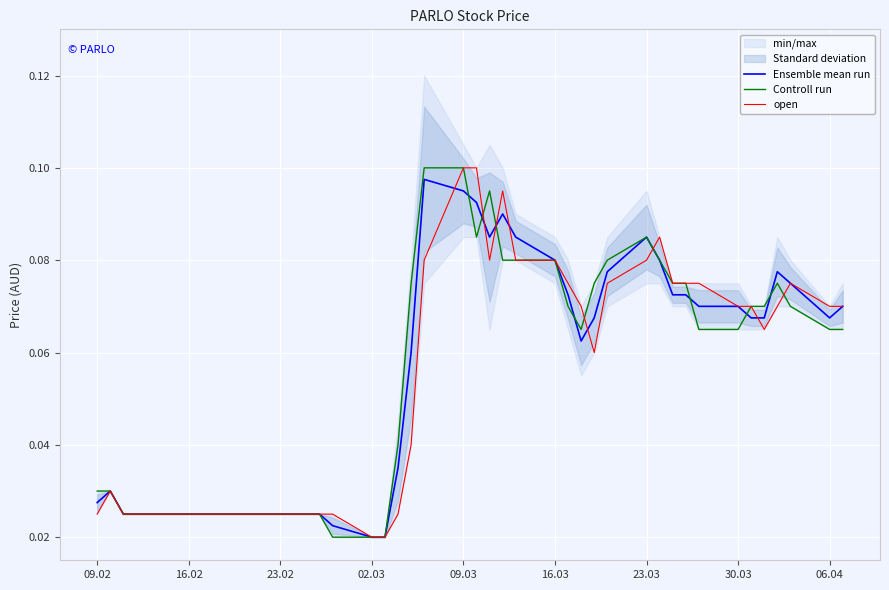

Count the Ensemble mean run values in the range 0 to 1.

40